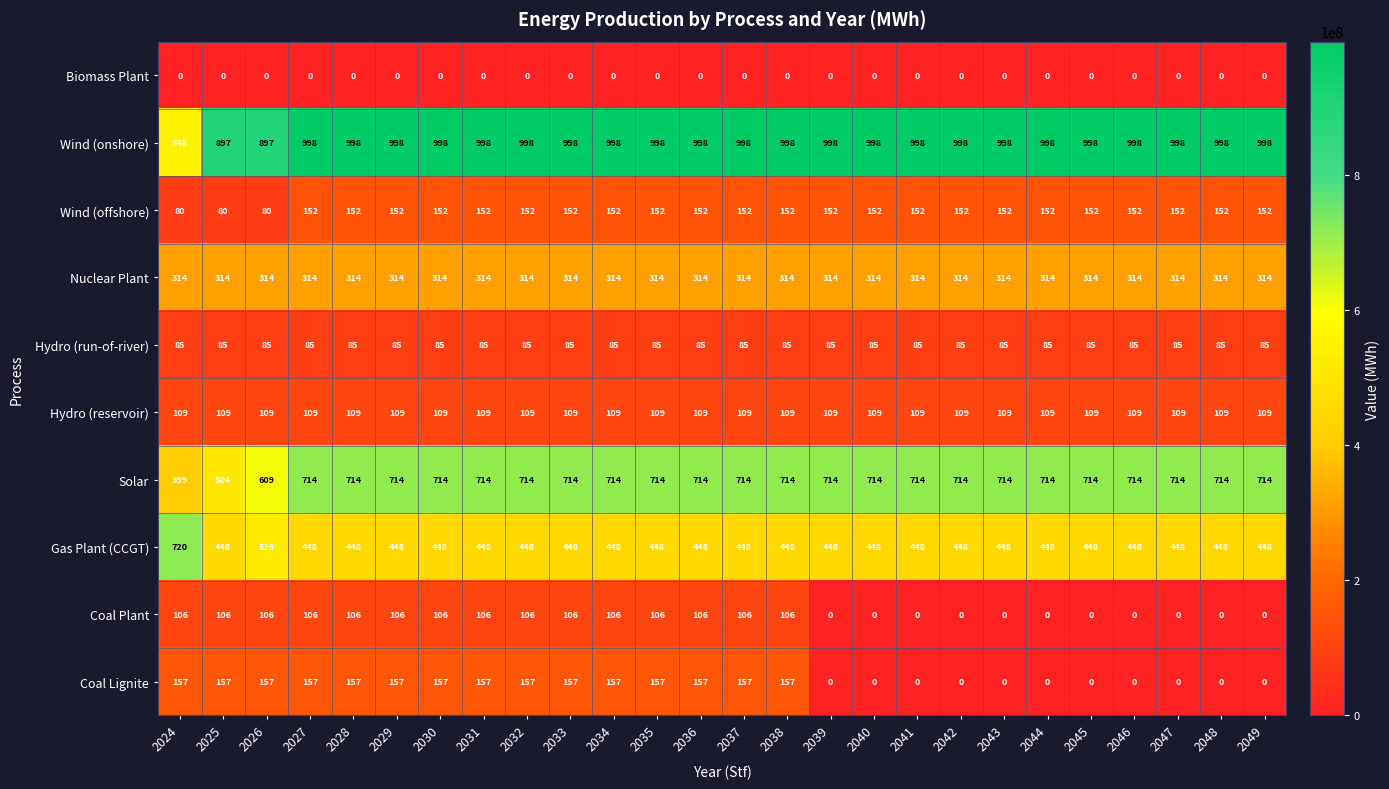

At how many categories does at least one series exceed 779?

25